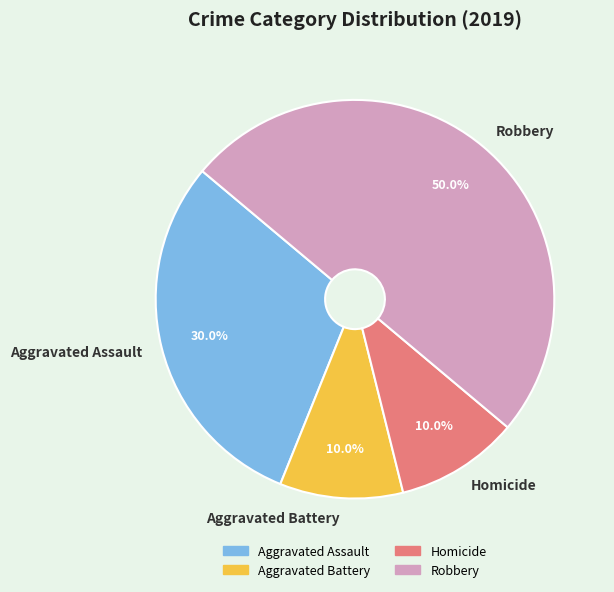

What percentage do Aggravated Battery and Robbery together represent?

60.0%